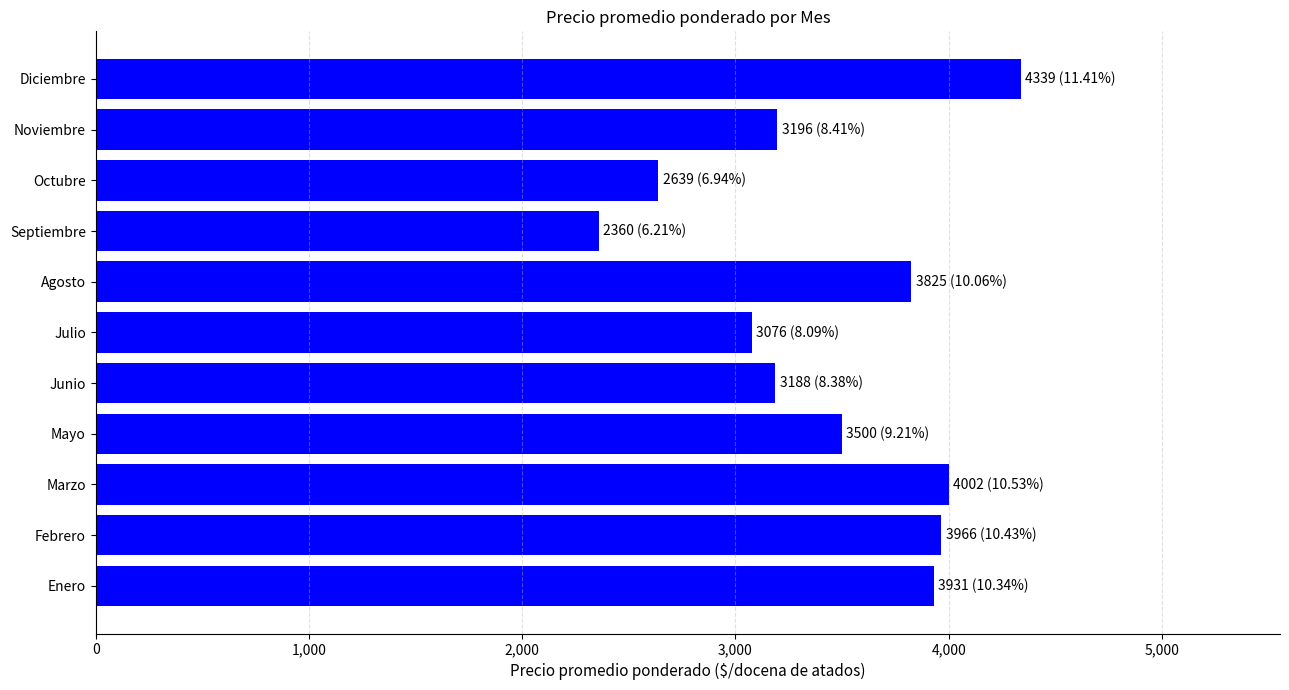

What is the average value?

3456.5